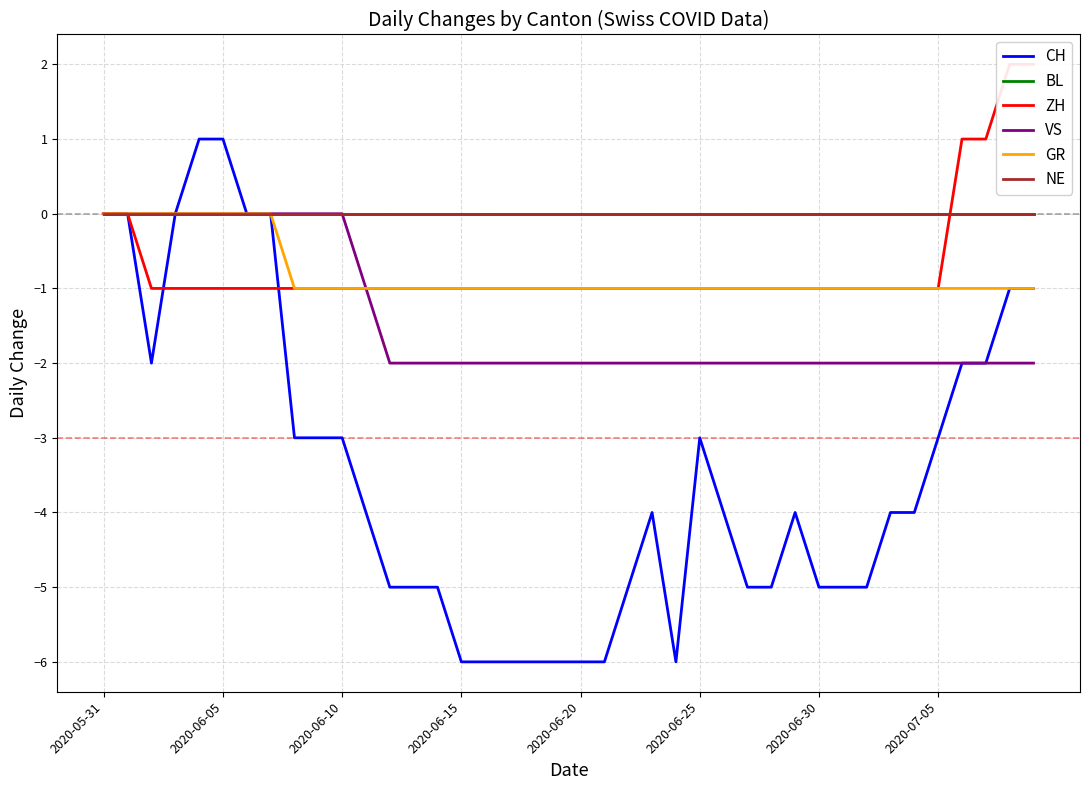

What is the sum of all GR values?

-32